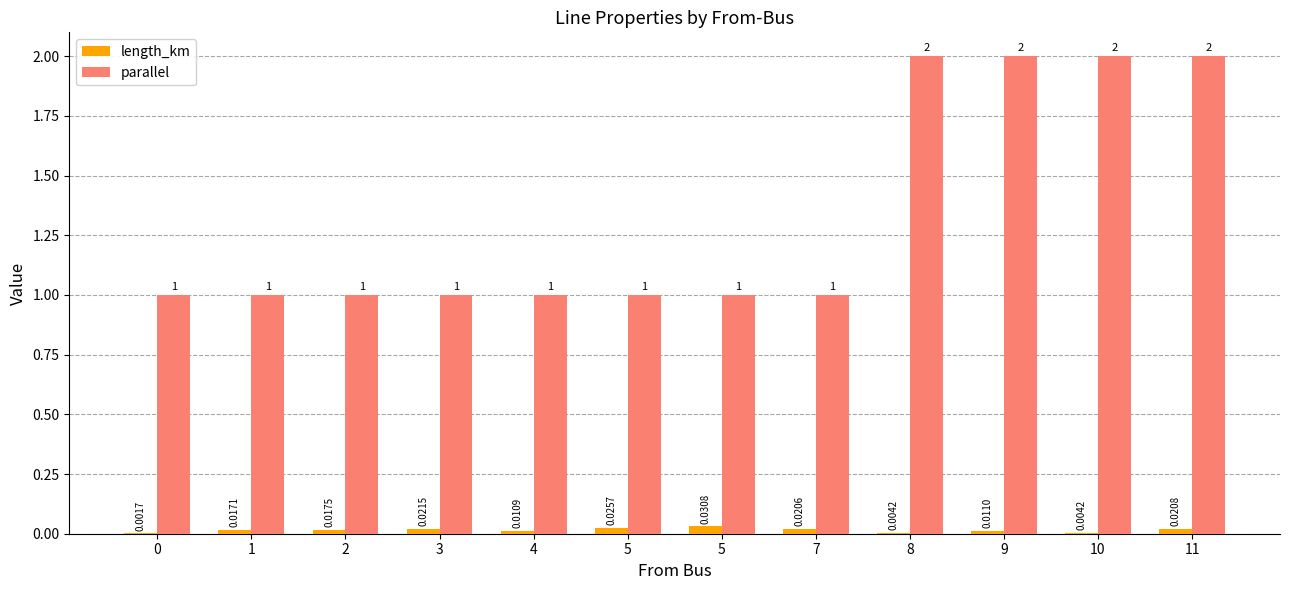

Reading left to right, extract all data points from this chart.

length_km: 0.0	0.0	0.0	0.0	0.0	0.0	0.0	0.0	0.0	0.0	0.0	0.0
parallel: 1.0	1.0	1.0	1.0	1.0	1.0	1.0	1.0	2.0	2.0	2.0	2.0